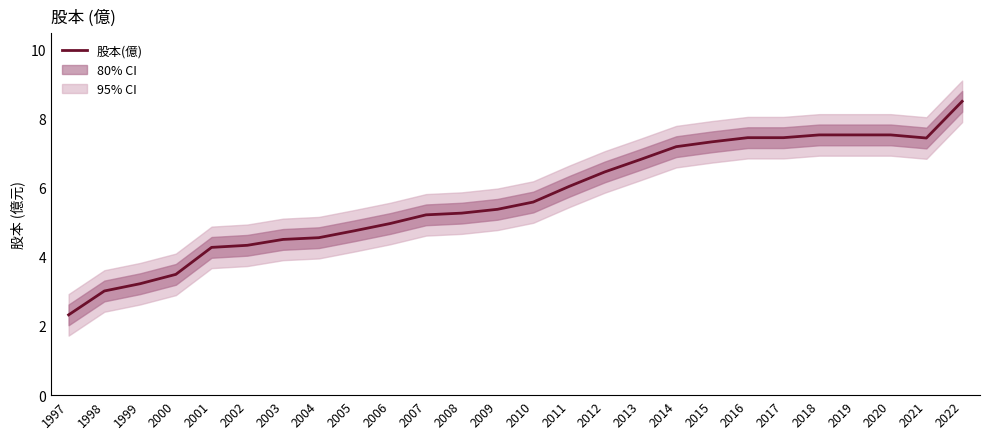

List the labels in order of value, smallest first.

1997, 1998, 1999, 2000, 2001, 2002, 2003, 2004, 2005, 2006, 2007, 2008, 2009, 2010, 2011, 2012, 2013, 2014, 2015, 2021, 2016, 2017, 2018, 2019, 2020, 2022